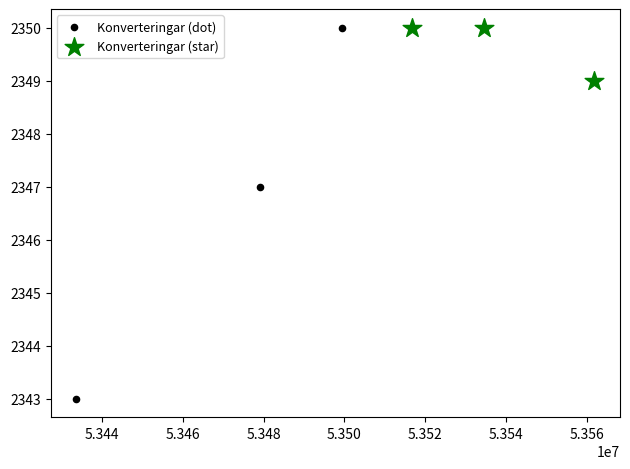

Which series has the widest spread of Y values?

Konverteringar (dot)